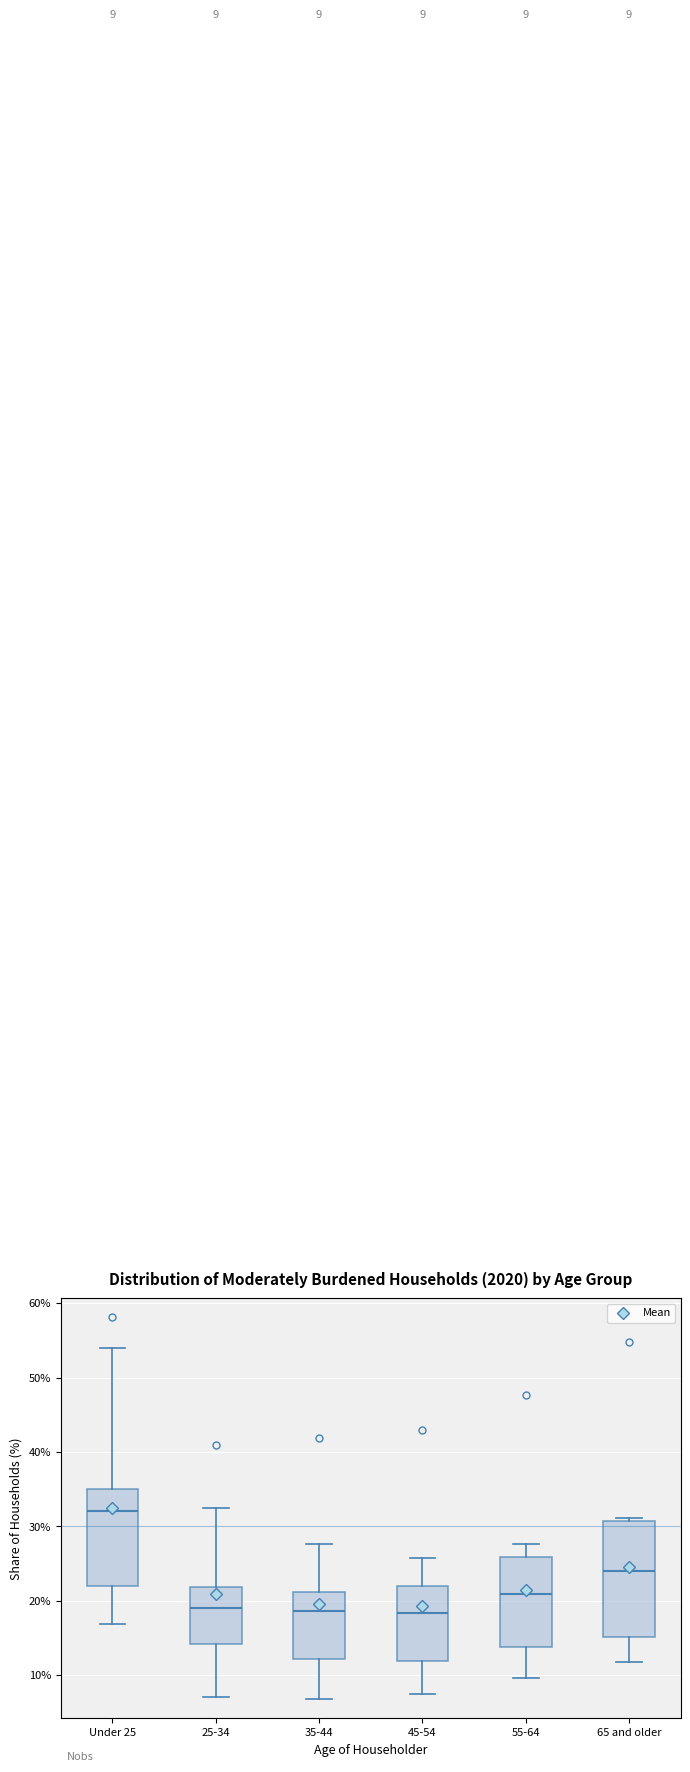

Comparing the boxes themselves (not the whiskers), which one is the tallest?

65 and older